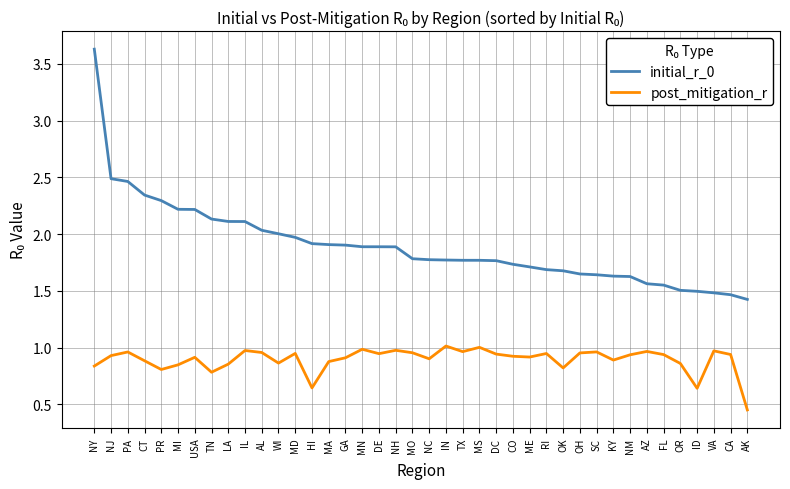

What is the minimum value for initial_r_0?

1.4